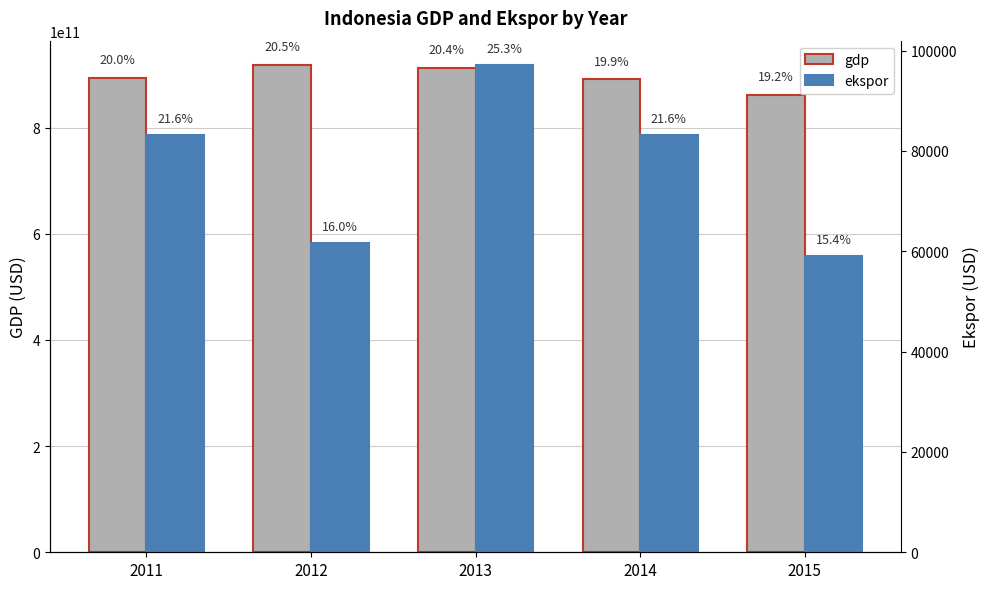

Reading left to right, list all the values displayed in this chart.

gdp: 892969107923.1	917869910105.7	912524136718.0	890814755233.2	860854235065.1
ekspor: 83165.7	61638.8	97119.4	83165.7	59106.1